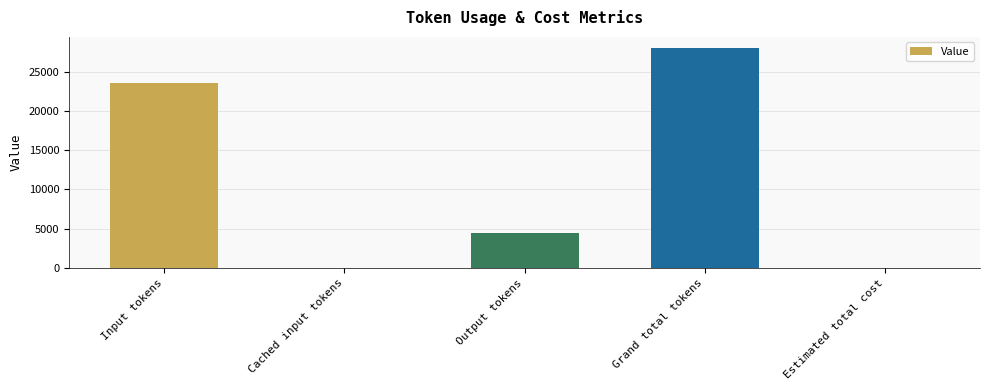

What is the sum of all values?

56194.0